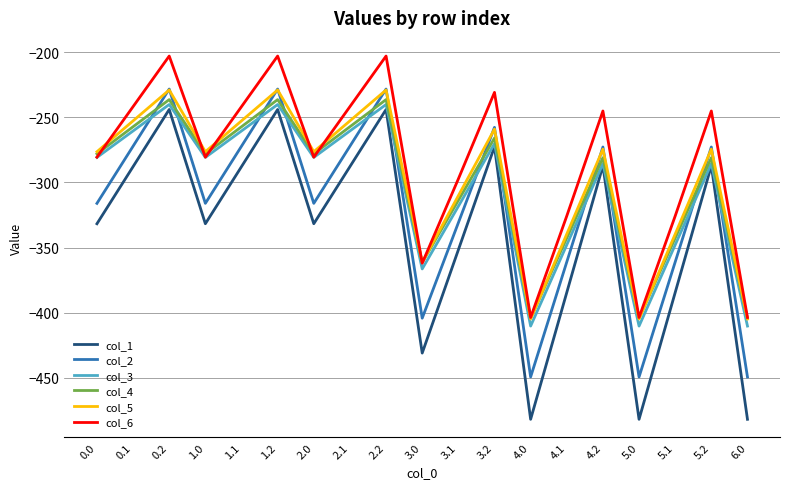

How many values in the col_6 series exceed -280?

9